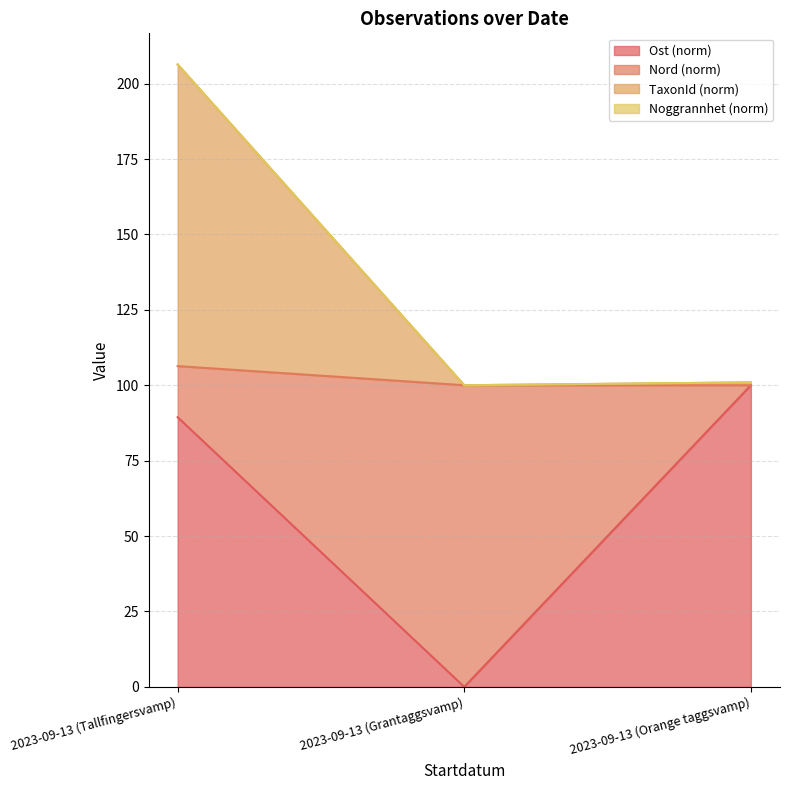

What is the difference between the highest and lowest values at 2023-09-13 (Tallfingersvamp)?

116.9